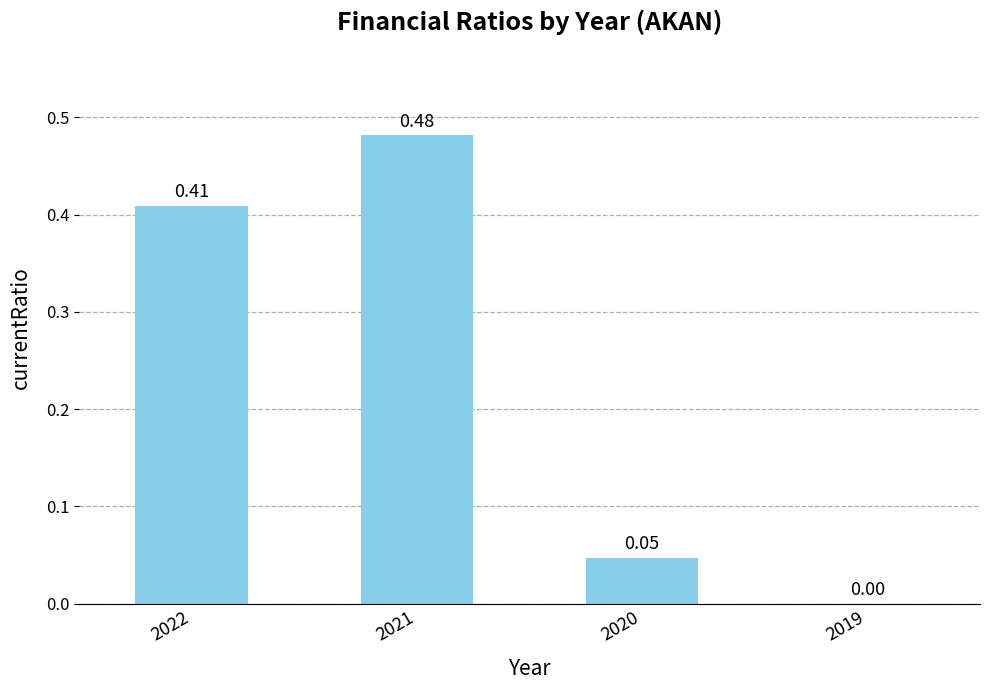

What is the change in value from 2021 to 2020?

-0.4